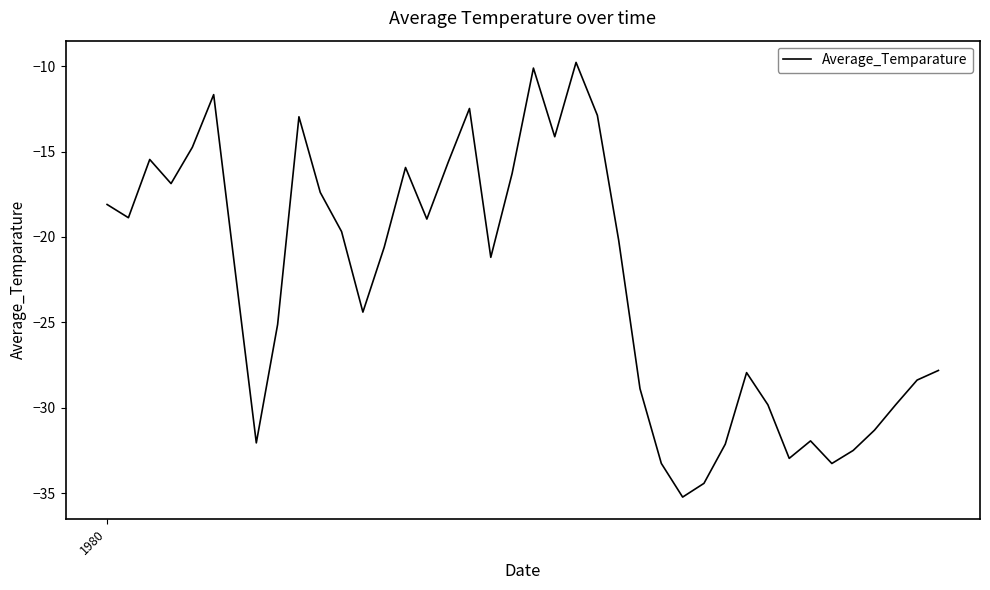

What is the maximum value shown in the chart?

-9.8